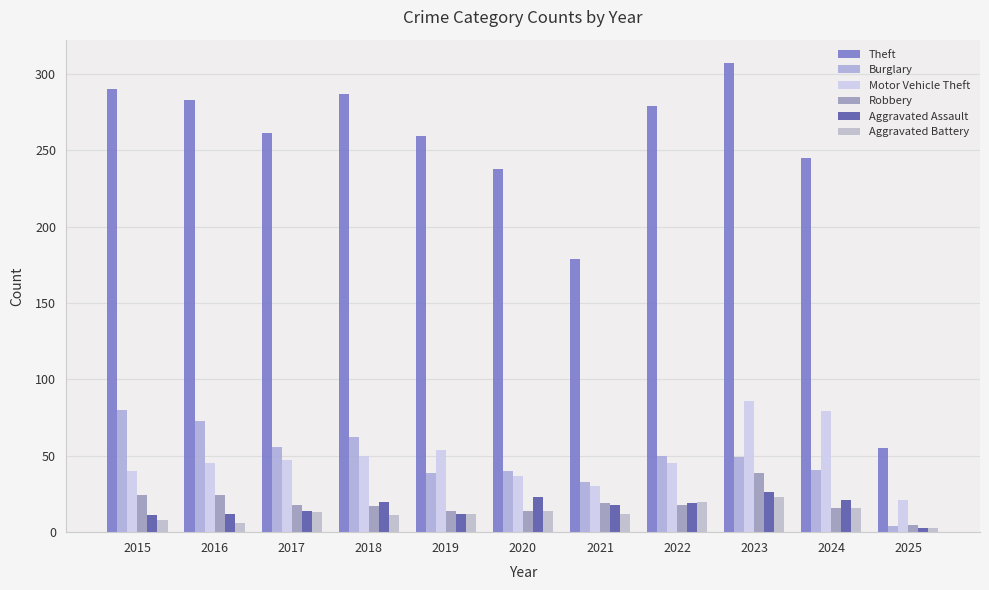

What is the spread (max minus min) of values at 2018?

276